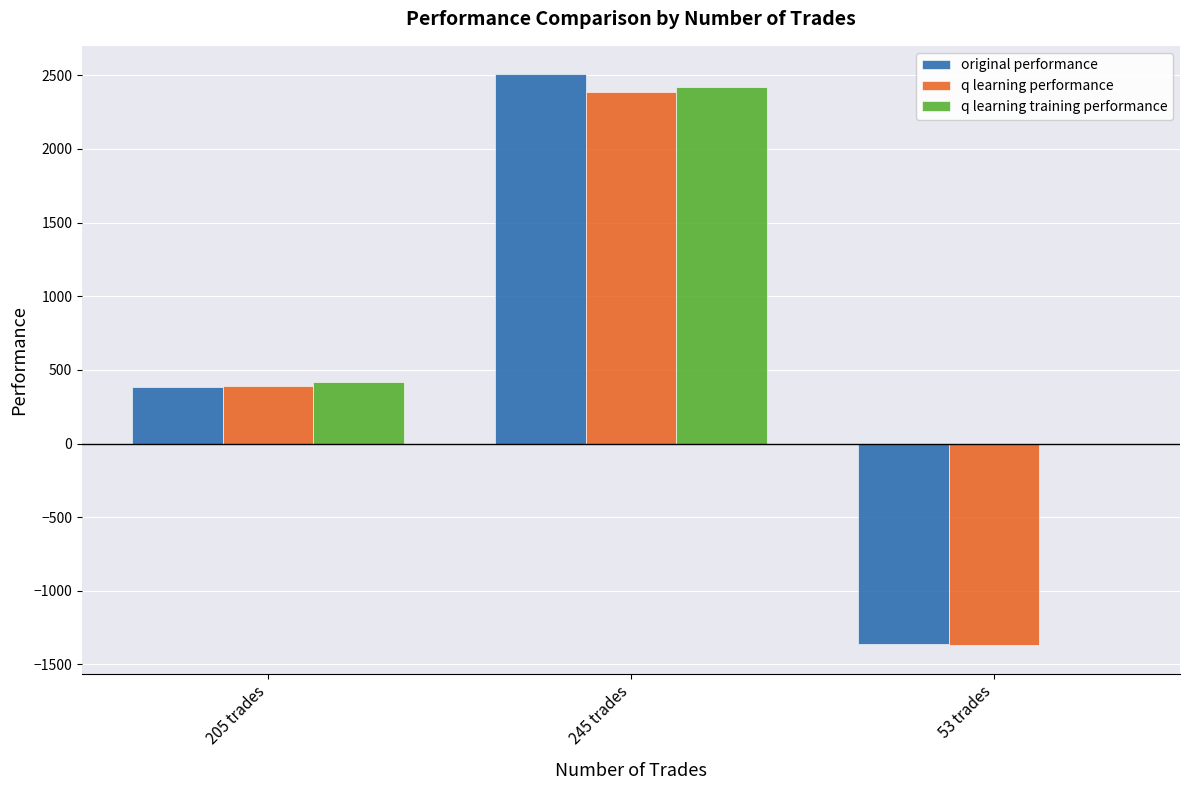

Is the value of q learning performance at 205 trades greater than the value of original performance at 245 trades?

No